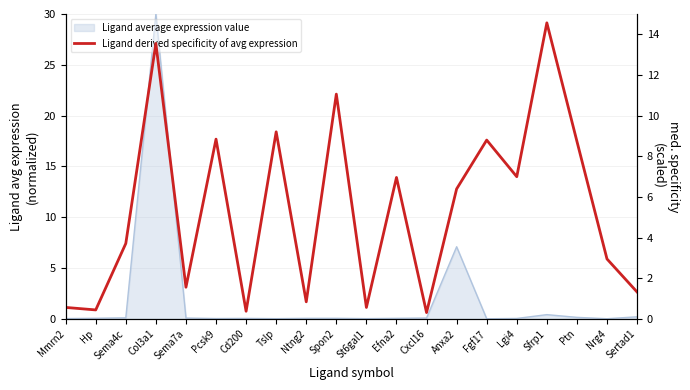

True or false: the data has more than 2 interior local peaks.

True